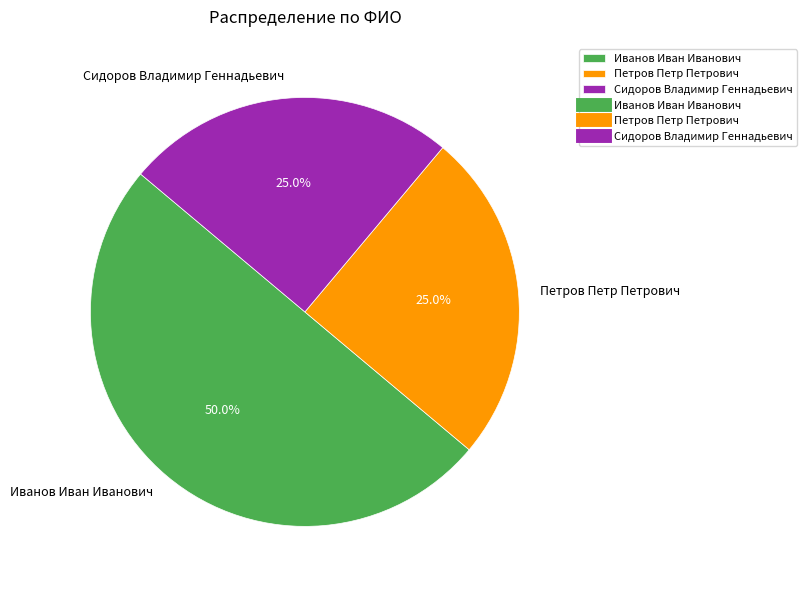

To the nearest percent, what is the difference between the Иванов Иван Иванович and Петров Петр Петрович slice percentages?

25%